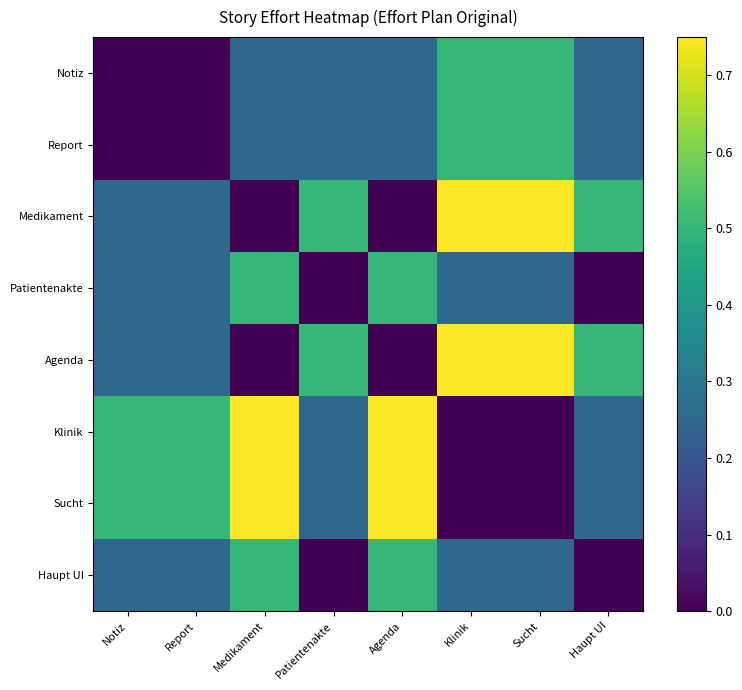

At how many categories does at least one series exceed 0?

8